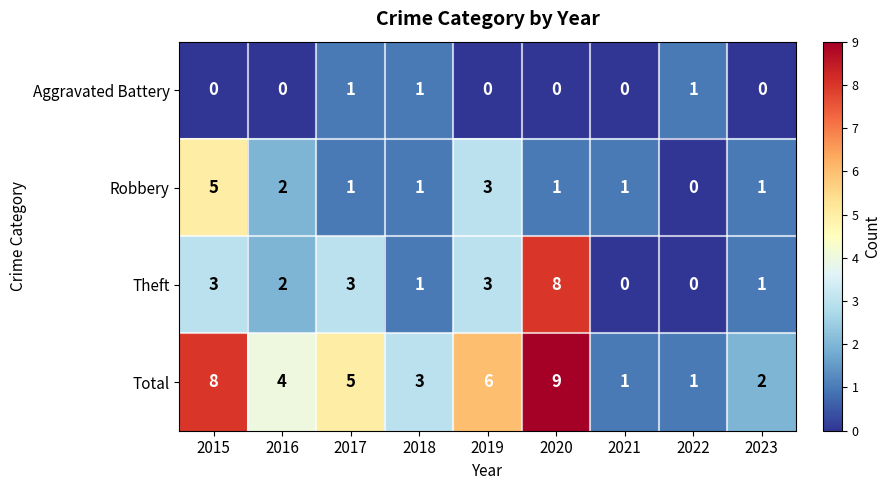

What is the difference between the second highest and second lowest values in the Theft series?

3